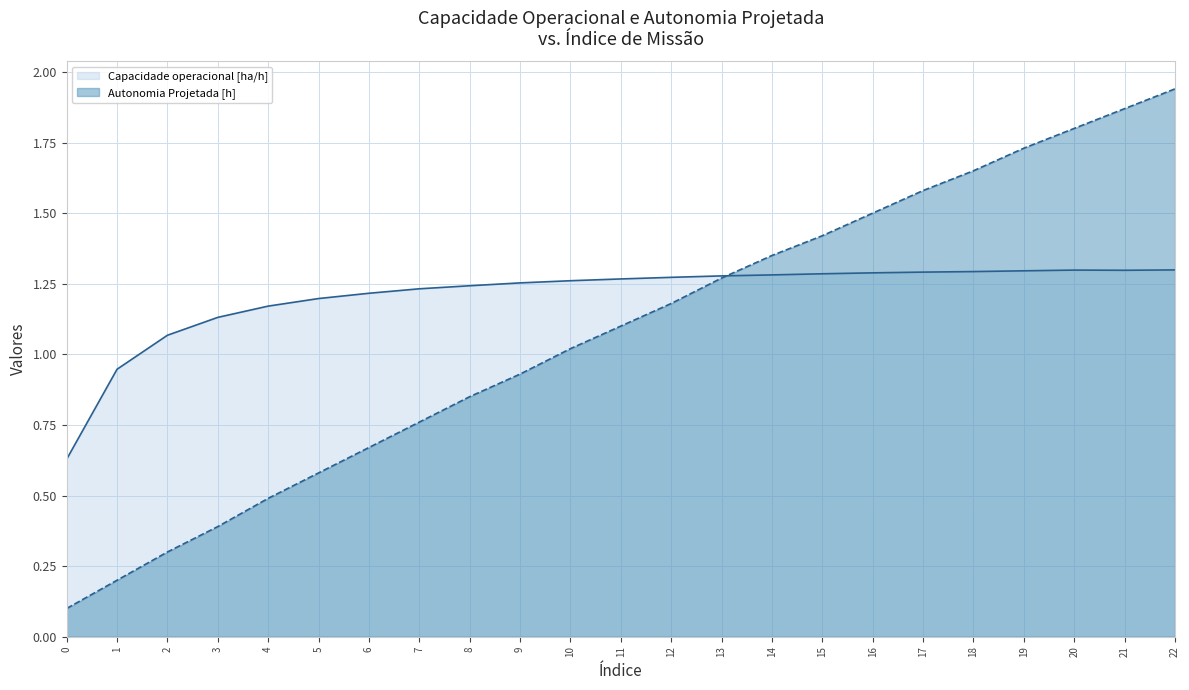

True or false: Autonomia Projetada [h] has more than 2 points higher than both neighbors.

False